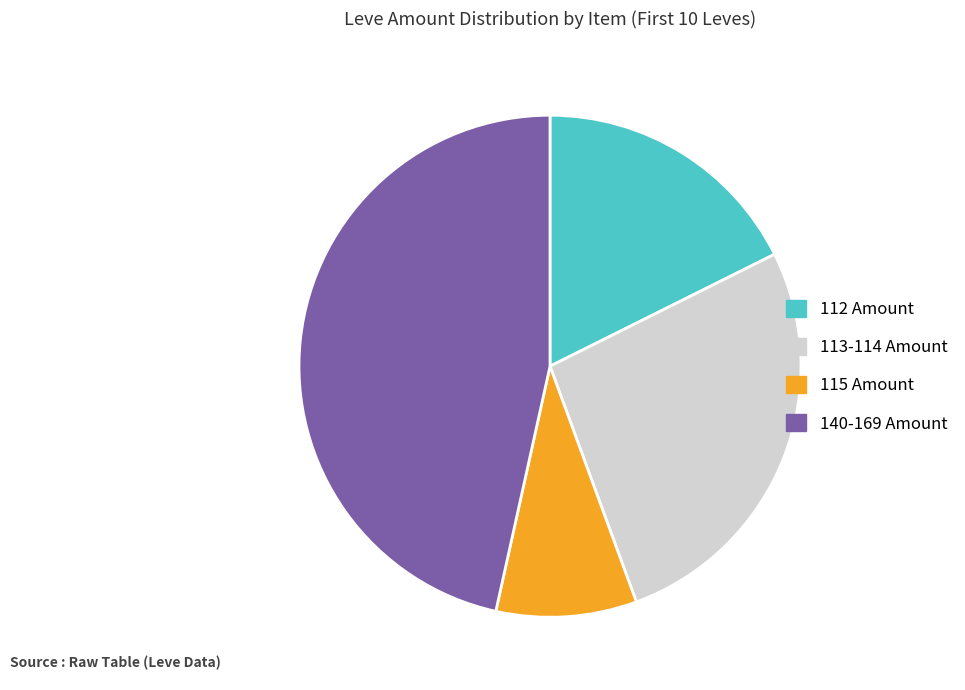

Which category has the smallest portion of the pie?

115 Amount